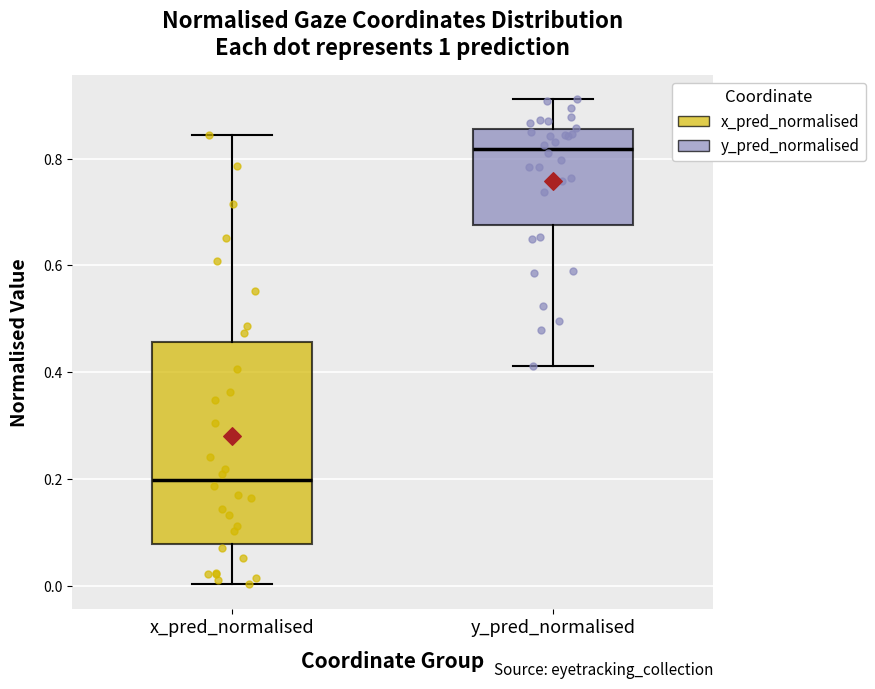

Reading left to right, read every box against the y-axis: the position of its median line, the range the box covers, and the ends of its whiskers. The values are not printed on the chart, so give them approximately, as read against the axis.

x_pred_normalised: median 0.20, box 0.08 to 0.46, whiskers 0.00 to 0.84
y_pred_normalised: median 0.82, box 0.68 to 0.86, whiskers 0.42 to 0.92